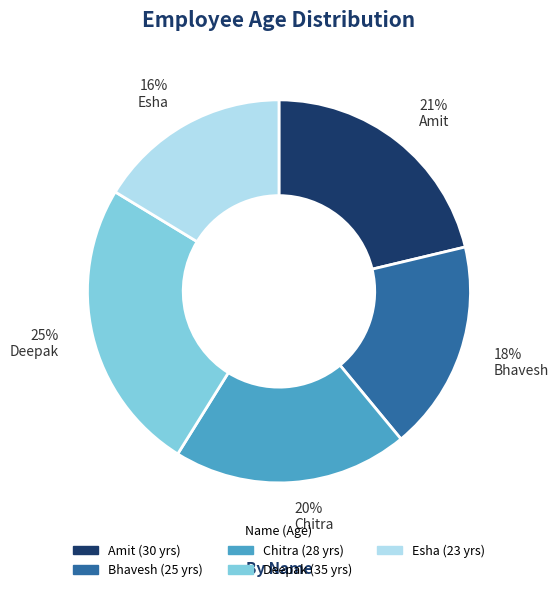

What percentage is the 20% Chitra slice, to the nearest percent?

20%